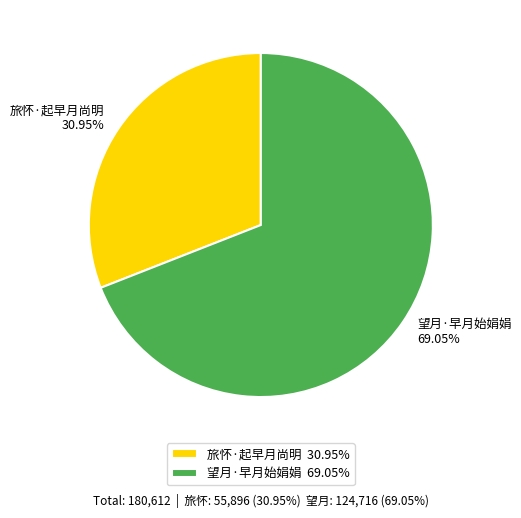

True or false: 望月·早月始娟娟 accounts for 64% of the total.

False